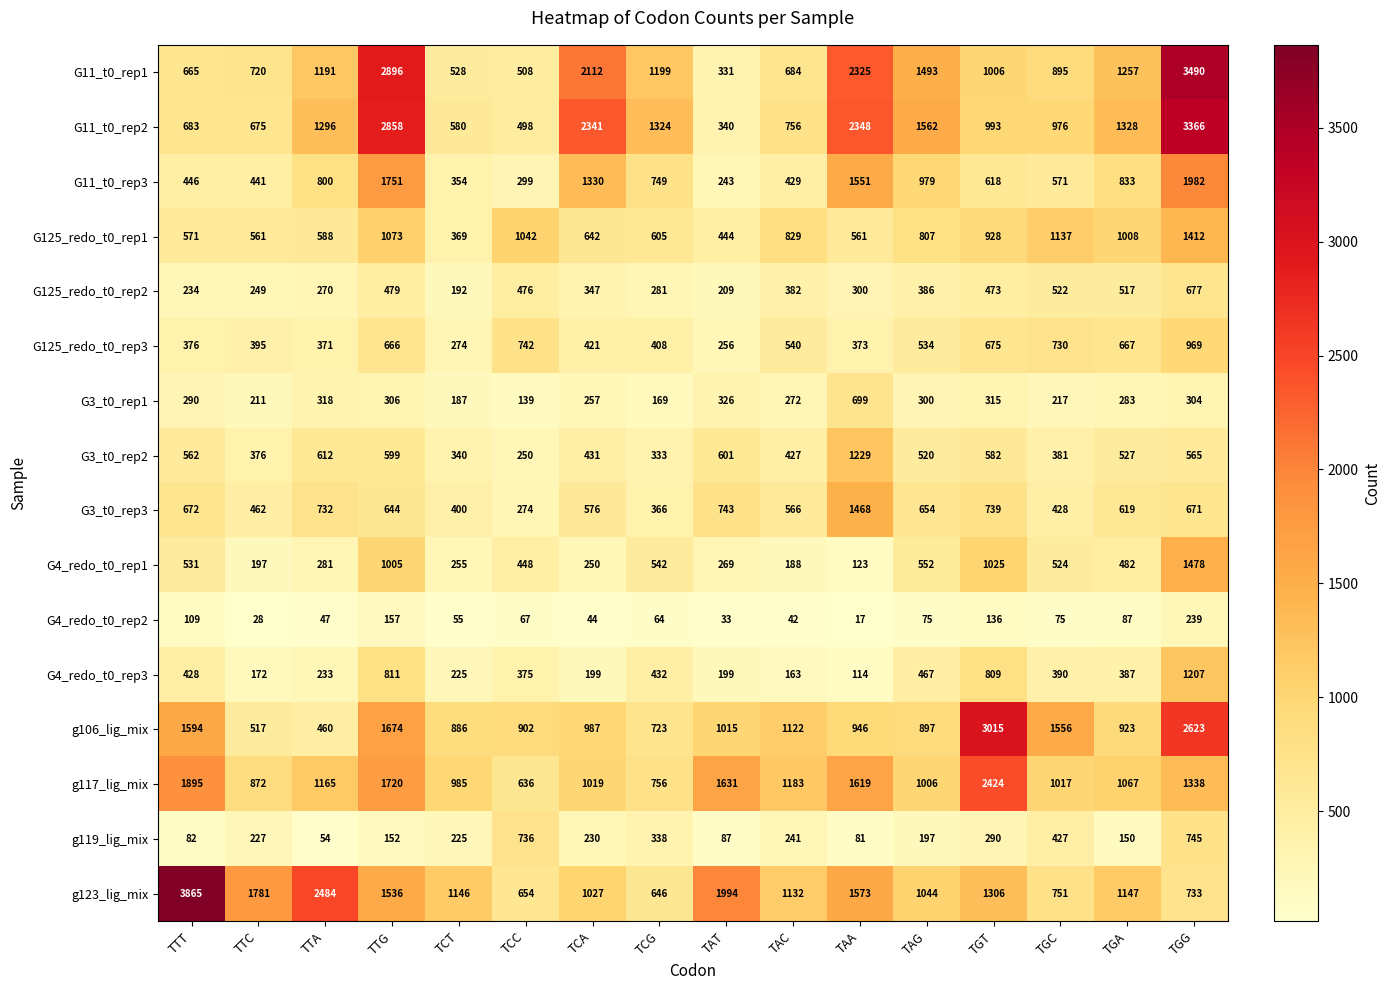

Which category has the lowest value across all series?

TAA